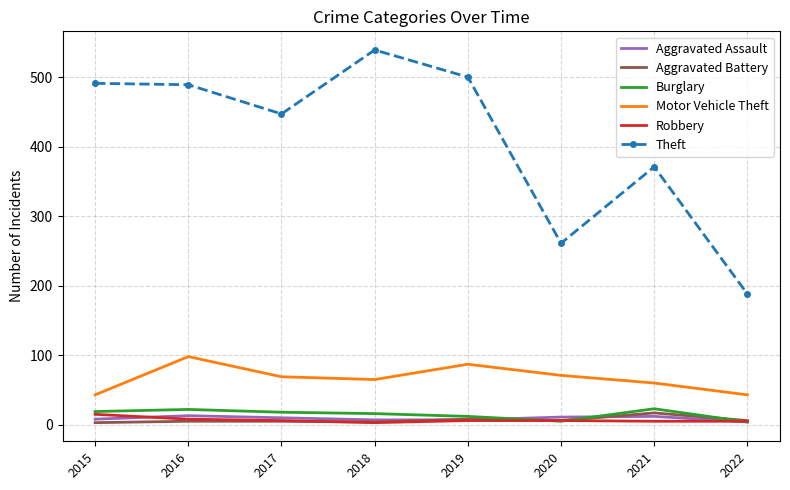

The value of Burglary at 2018 is 16. True or false?

True